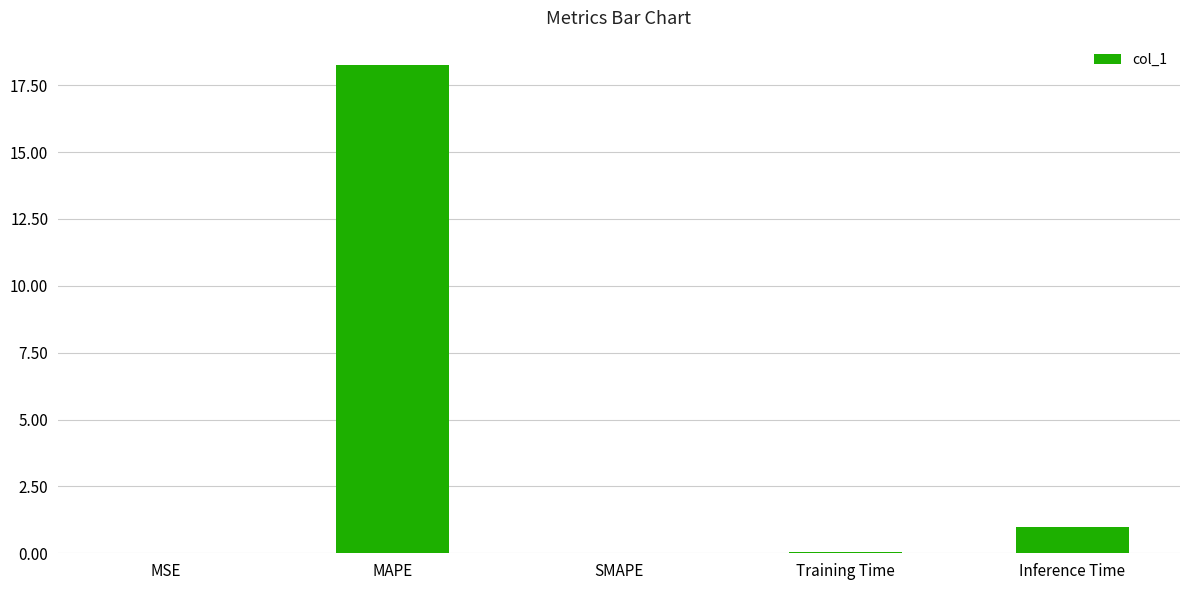

At which label is the value closest to 9?

Inference Time